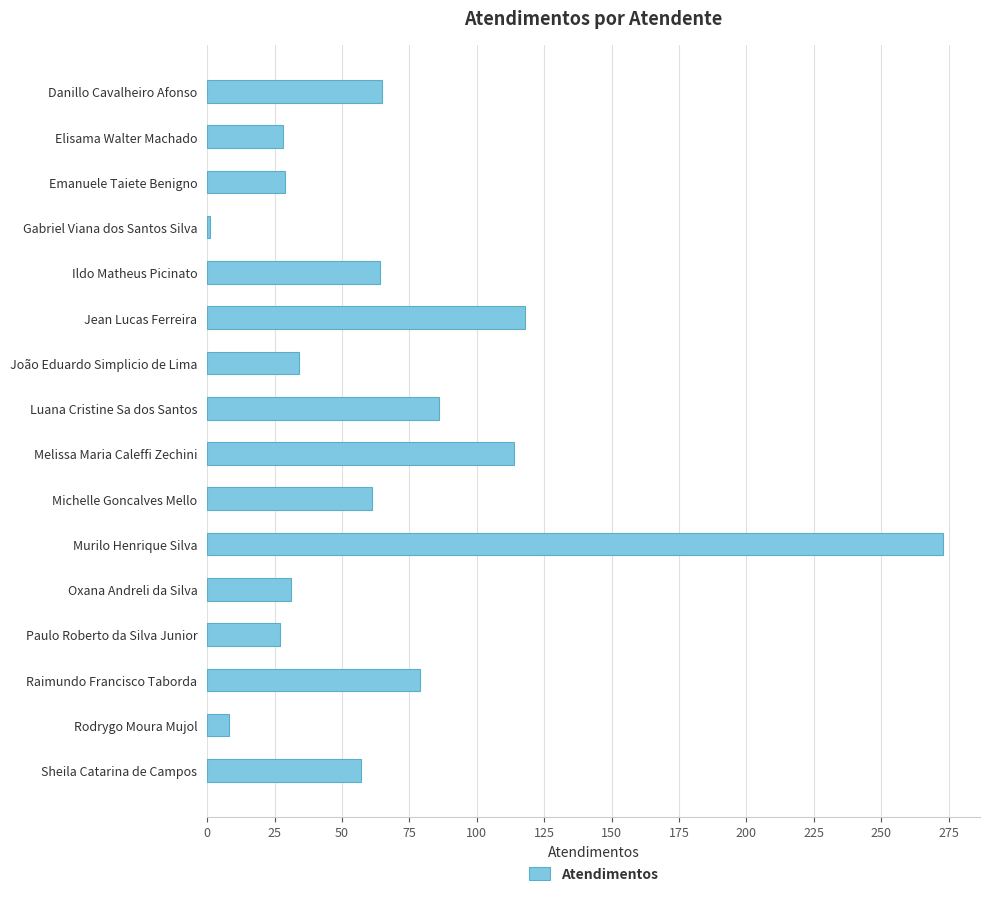

What is the sum of the values at Rodrygo Moura Mujol and Oxana Andreli da Silva?

39